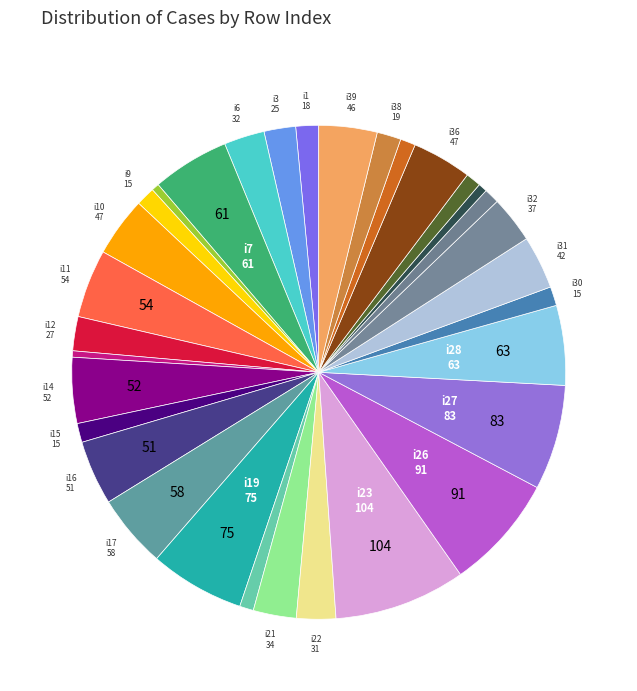

How many slices are in this pie chart?

32